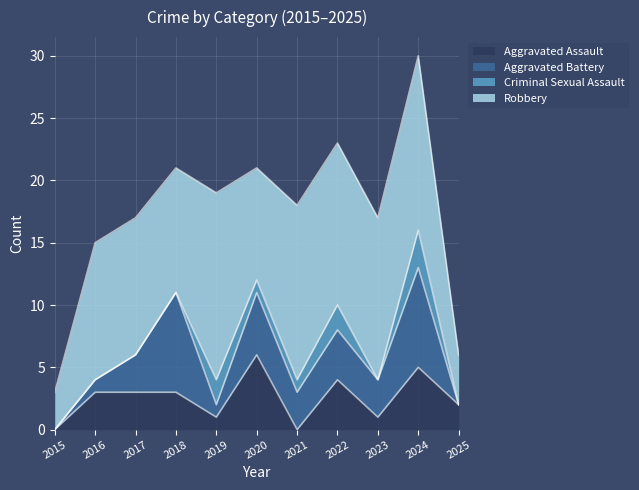

How many data points in Robbery are above 11?

5